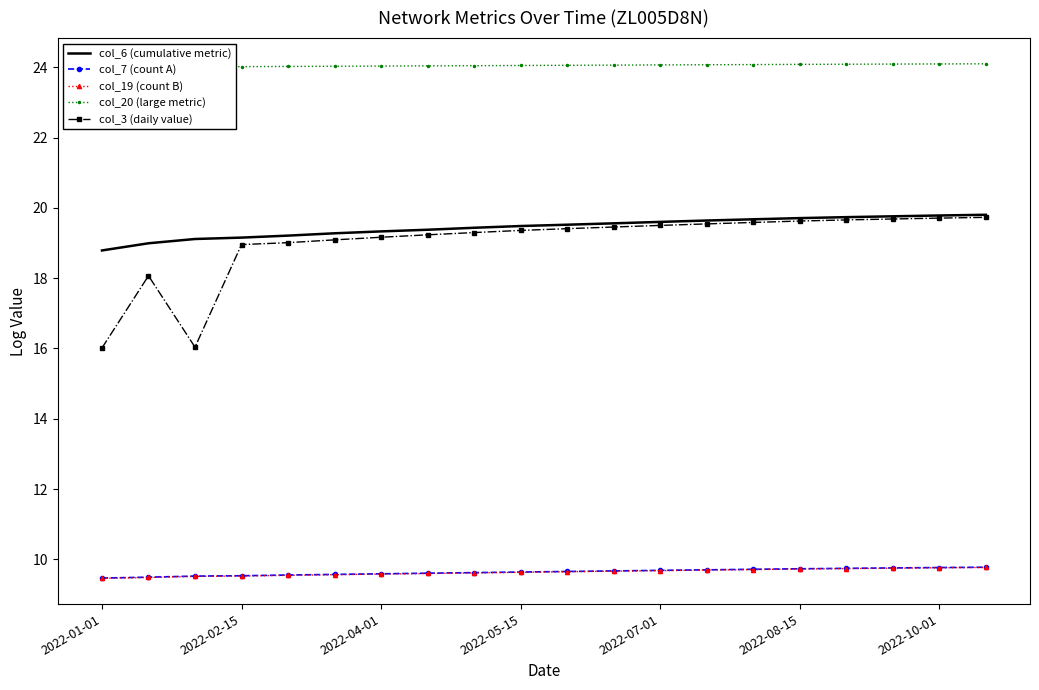

What is the highest value of the col_7 (count A) series?

9.8